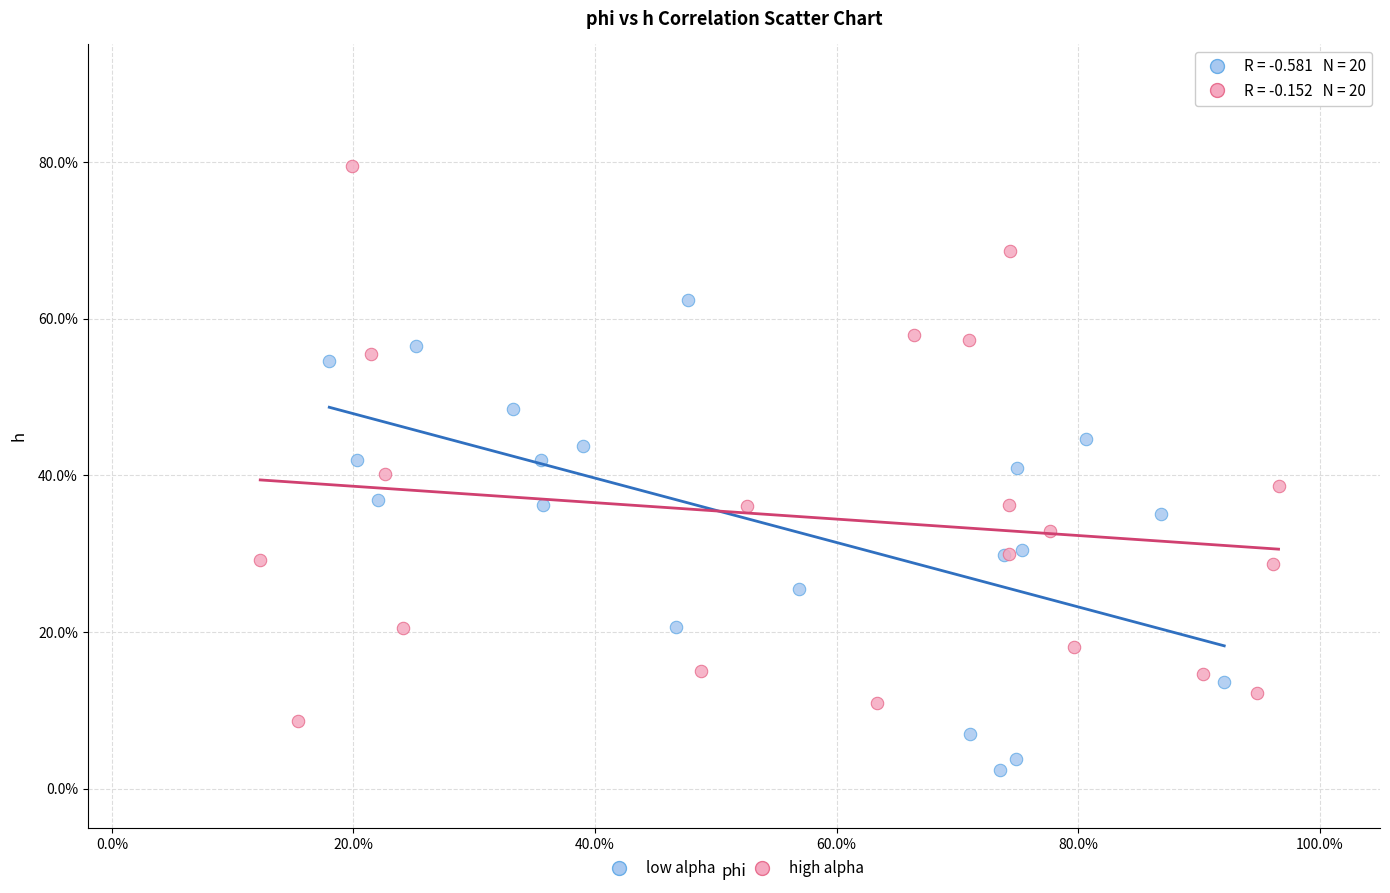

What are all the series names shown in the legend?

low alpha, high alpha